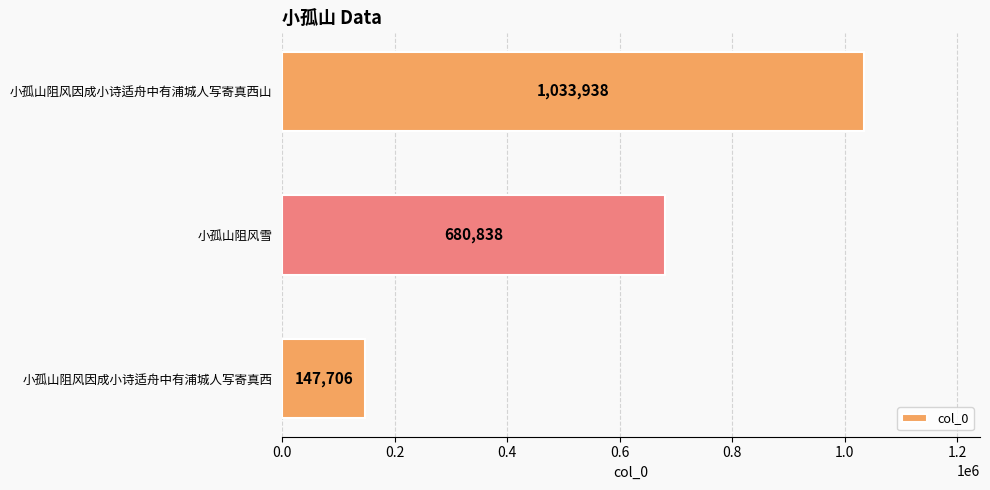

At which label is the value closest to 590822?

小孤山阻风雪